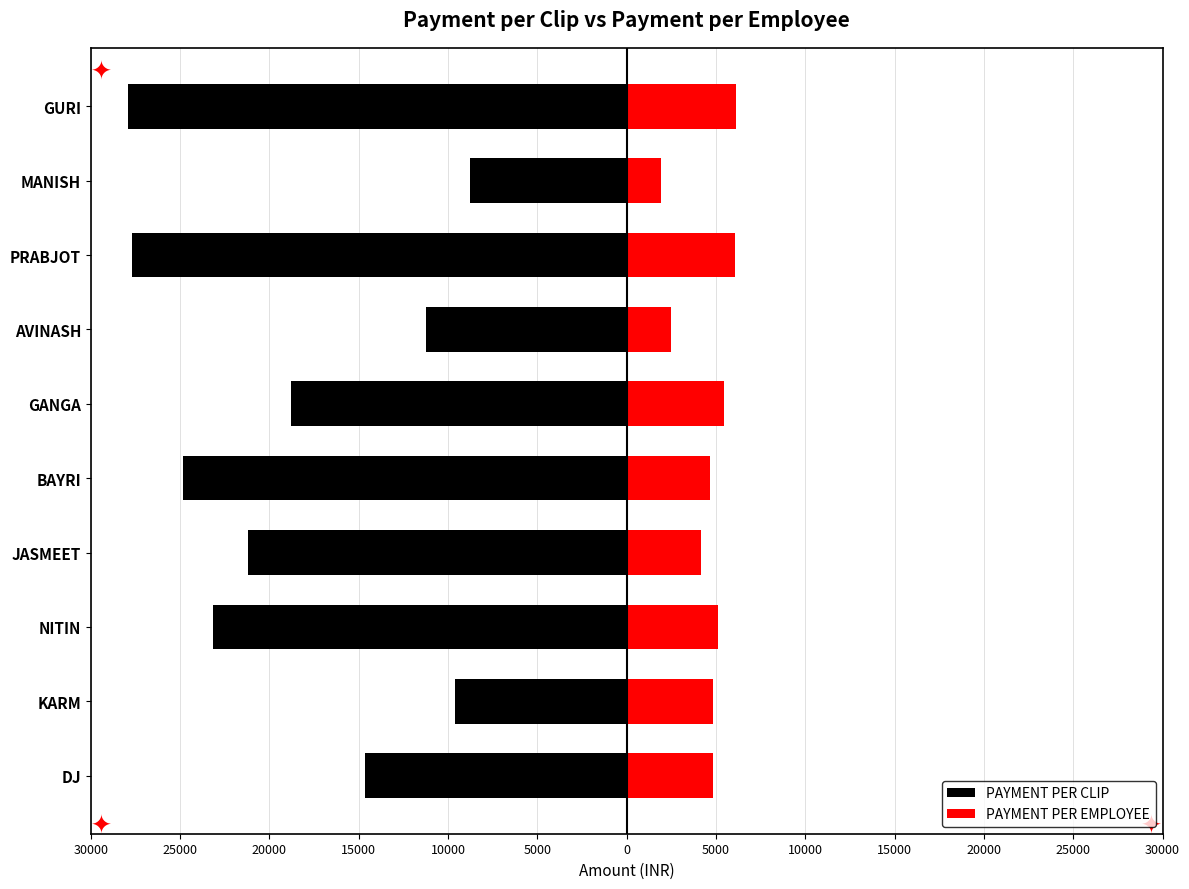

Read the PAYMENT PER CLIP value at JASMEET.

-21203.4